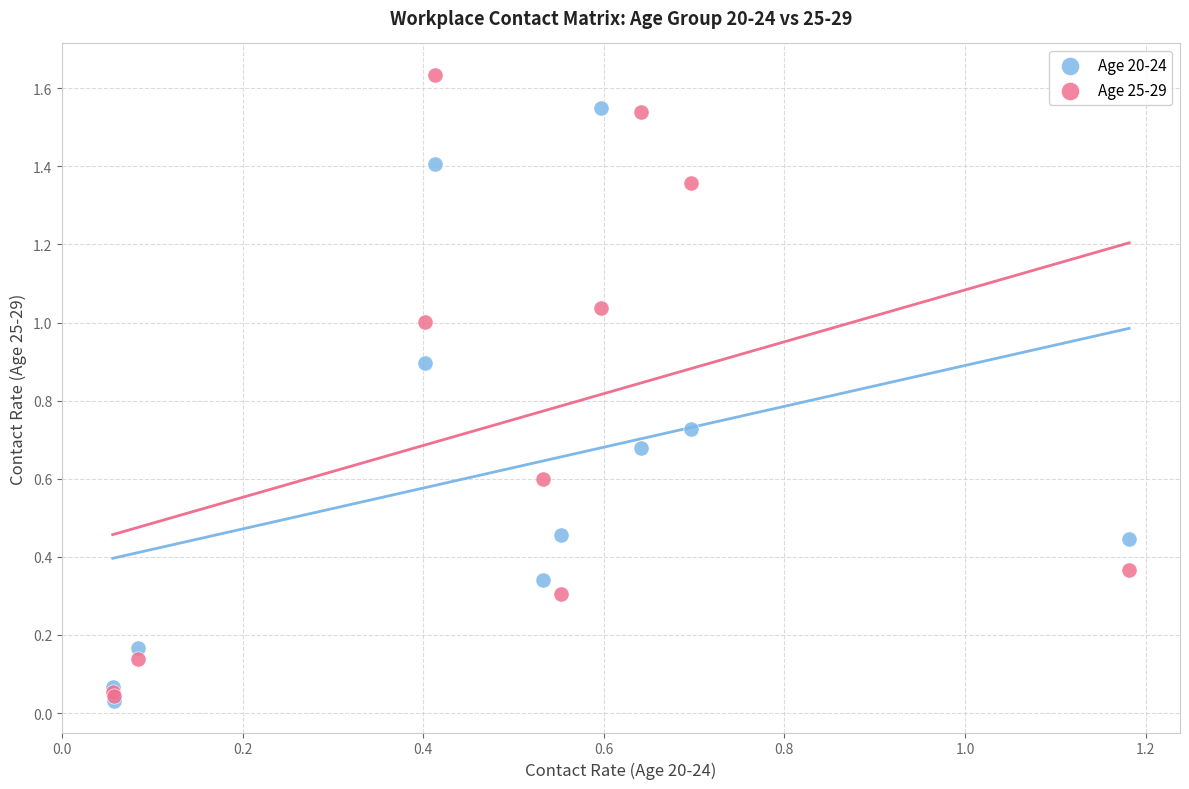

Which series contains the lowest Y value?

Age 20-24